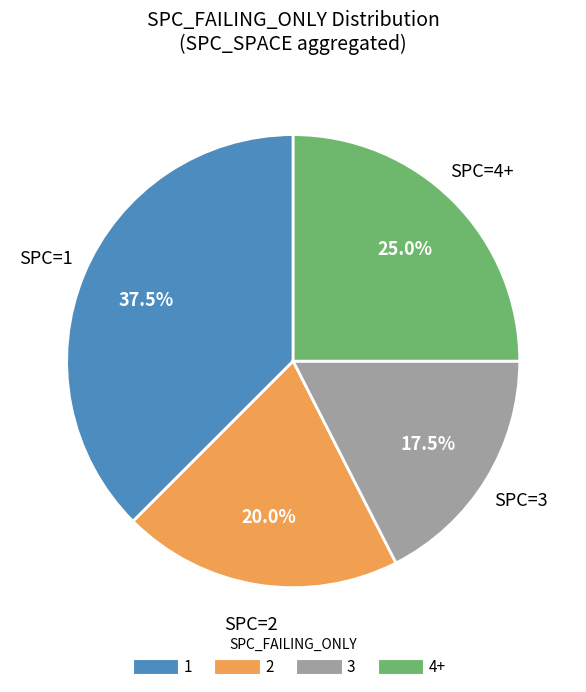

Combined, do 3 and 4+ account for over 50%?

No